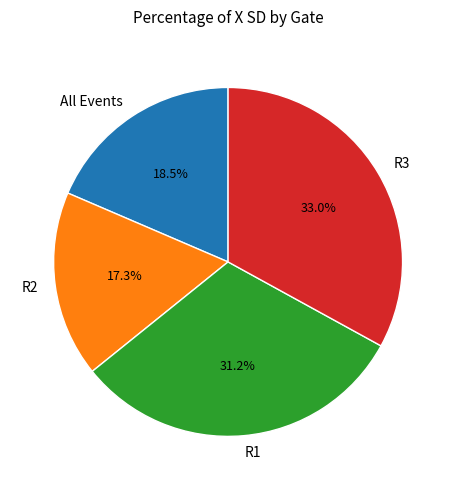

What portion of the pie excludes R2?

82.7%